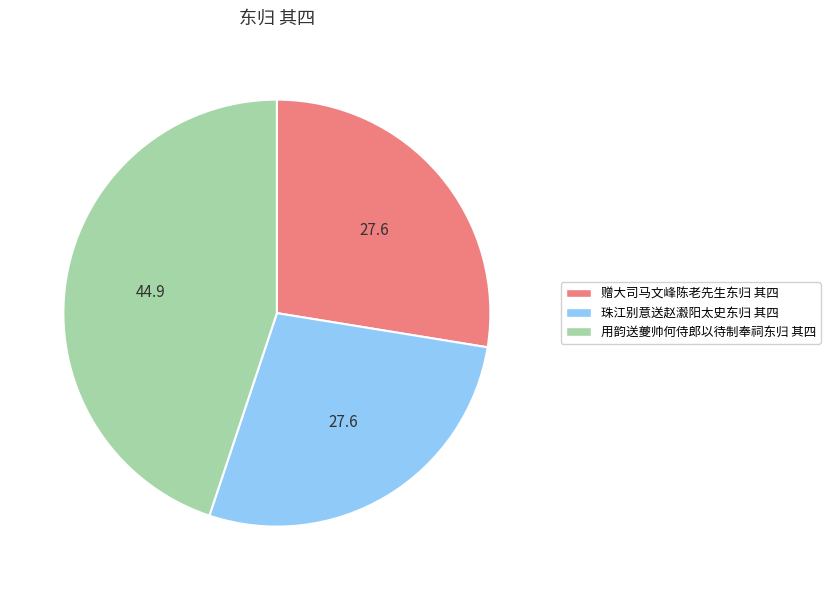

Is the sum of 赠大司马文峰陈老先生东归 其四 and 珠江别意送赵瀫阳太史东归 其四 greater than half?

Yes